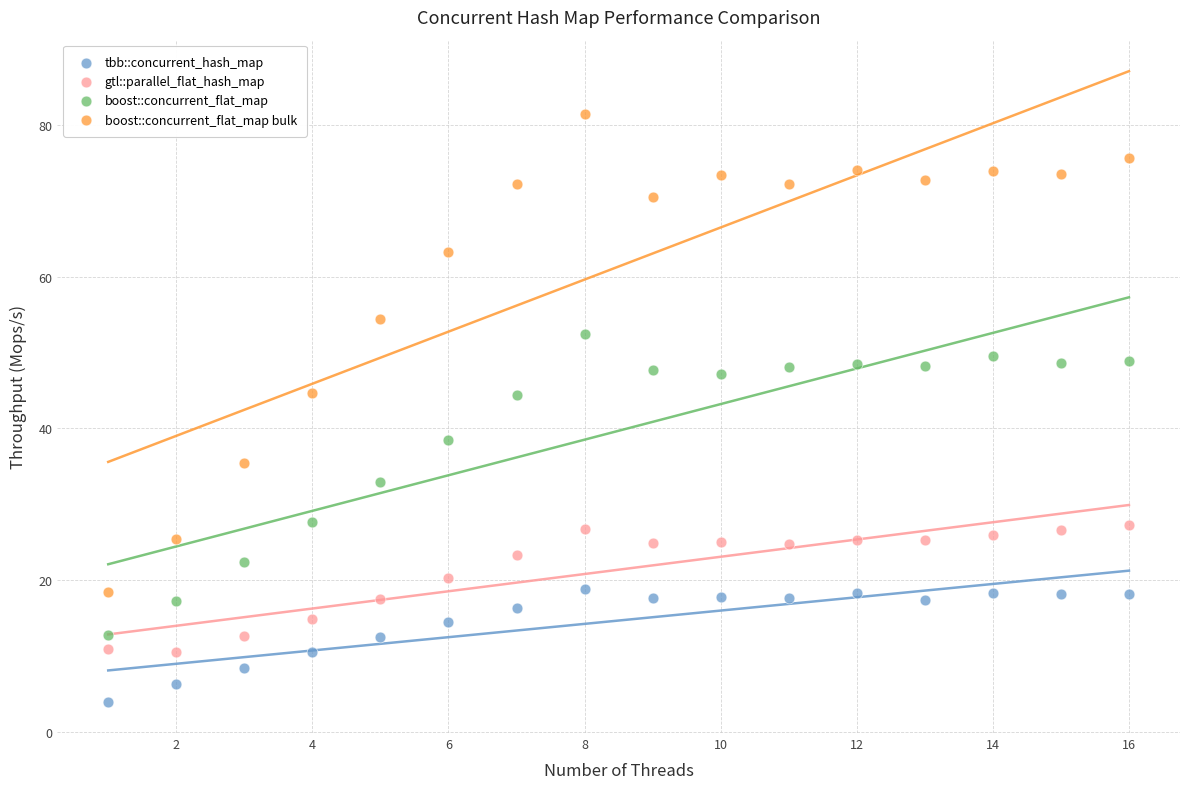

In the boost::concurrent_flat_map series, what Y value is closest to 32?

32.9